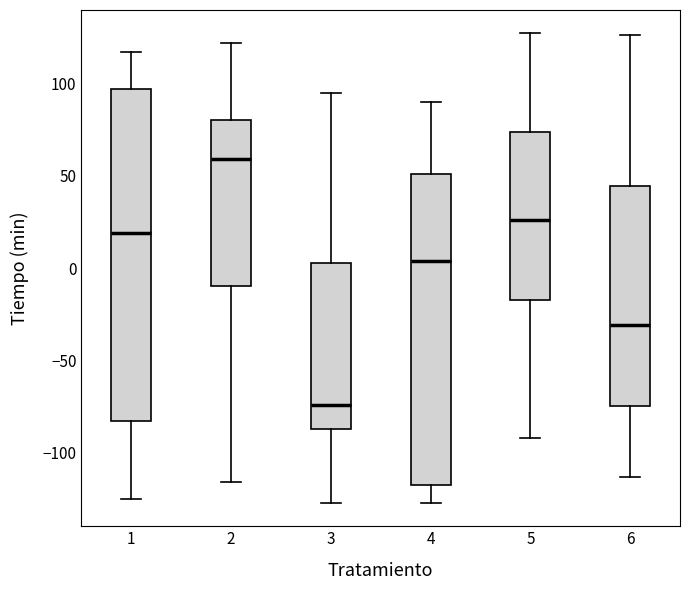

Reading left to right, transcribe this box plot: for each box, give where its median line is, the range the box spans, and where its two whiskers end, as read against the y-axis. The values are not printed on the chart, so give them approximately, as read against the axis.

1: median 20, box -85 to 95, whiskers -125 to 115
2: median 60, box -10 to 80, whiskers -115 to 120
3: median -75, box -85 to 5, whiskers -125 to 95
4: median 5, box -115 to 50, whiskers -125 to 90
5: median 25, box -15 to 75, whiskers -90 to 125
6: median -30, box -75 to 45, whiskers -115 to 125